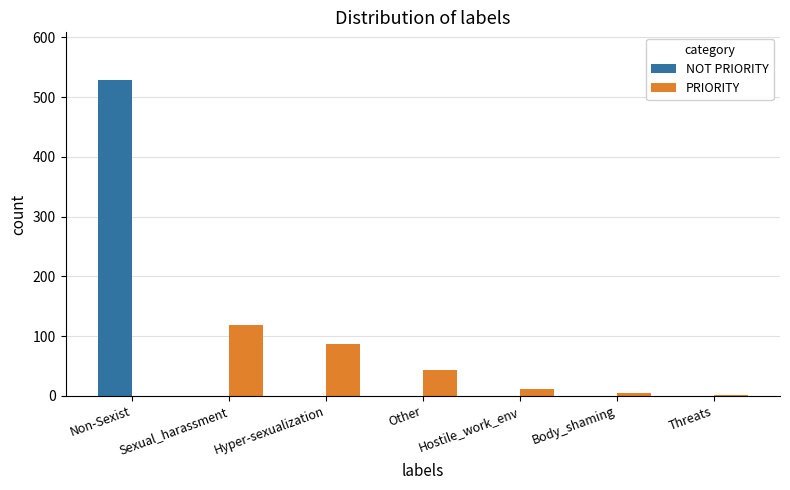

Is it true that NOT PRIORITY equals 0 at Hyper-sexualization?

True